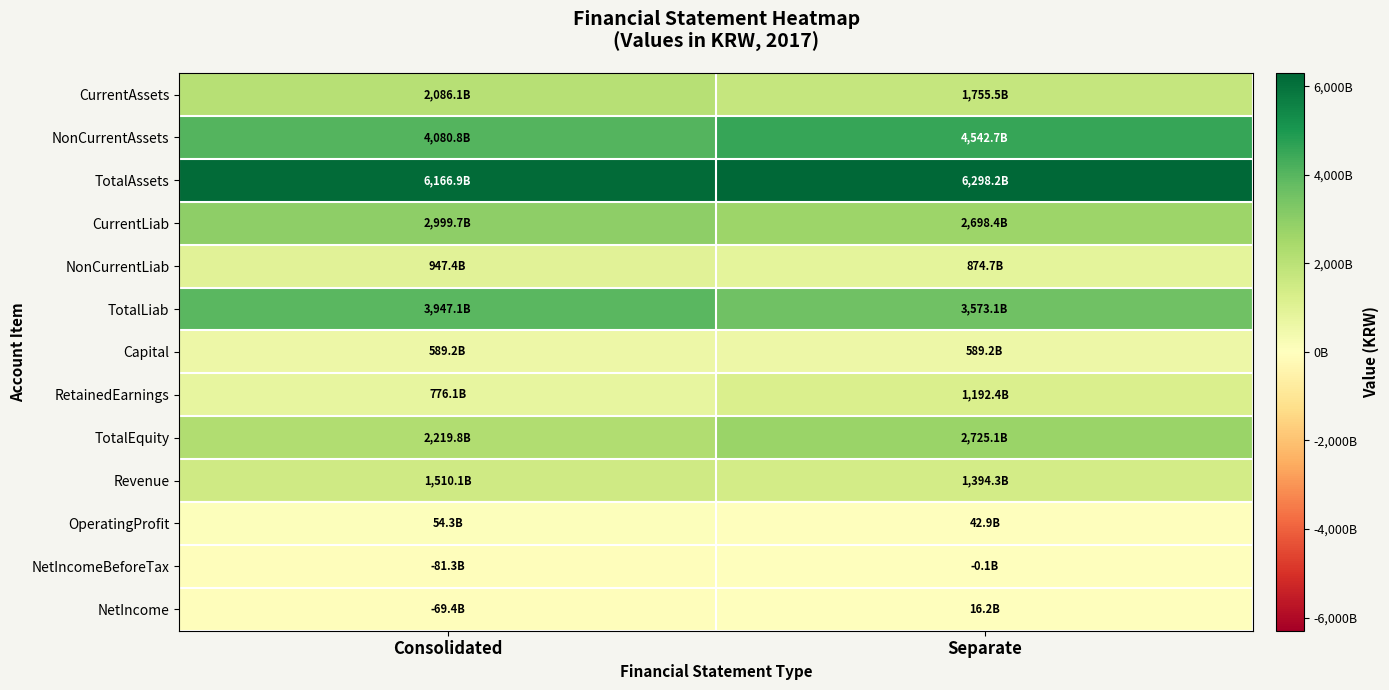

At Consolidated, list the series in order from largest to smallest.

TotalAssets, NonCurrentAssets, TotalLiab, CurrentLiab, TotalEquity, CurrentAssets, Revenue, NonCurrentLiab, RetainedEarnings, Capital, OperatingProfit, NetIncome, NetIncomeBeforeTax